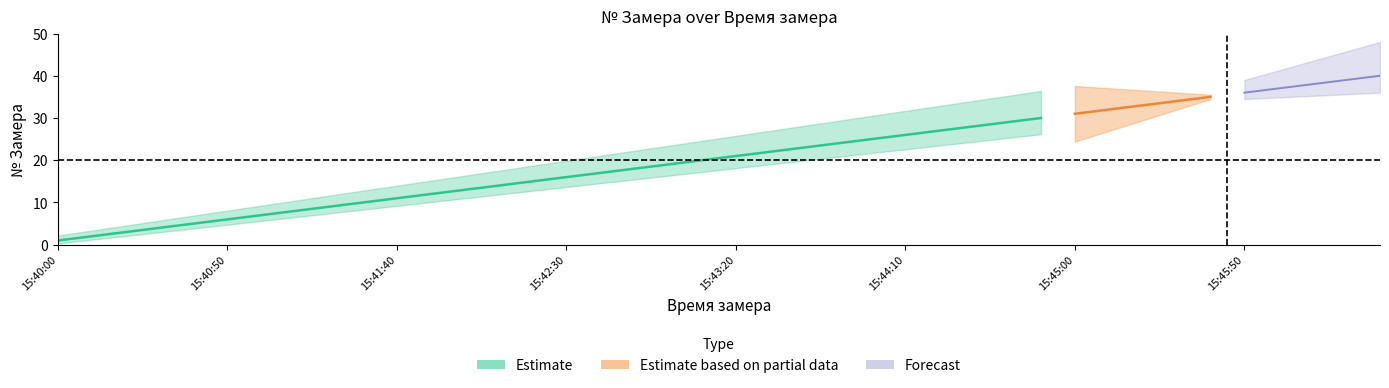

Is the value of lower at 15:46:00 greater than the value of center at 15:42:00?

Yes